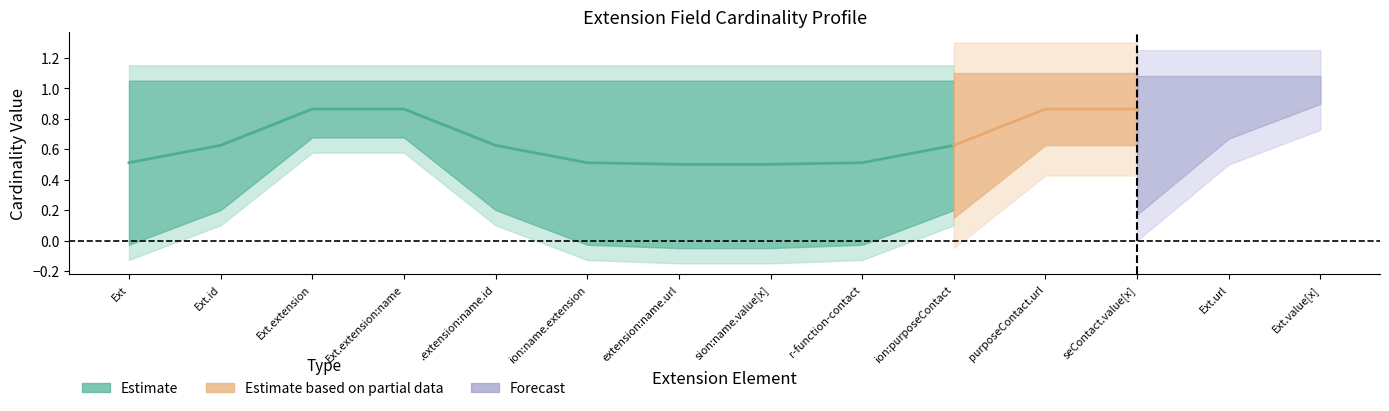

What is the difference between the maximum and second lowest values in the Min series?

1